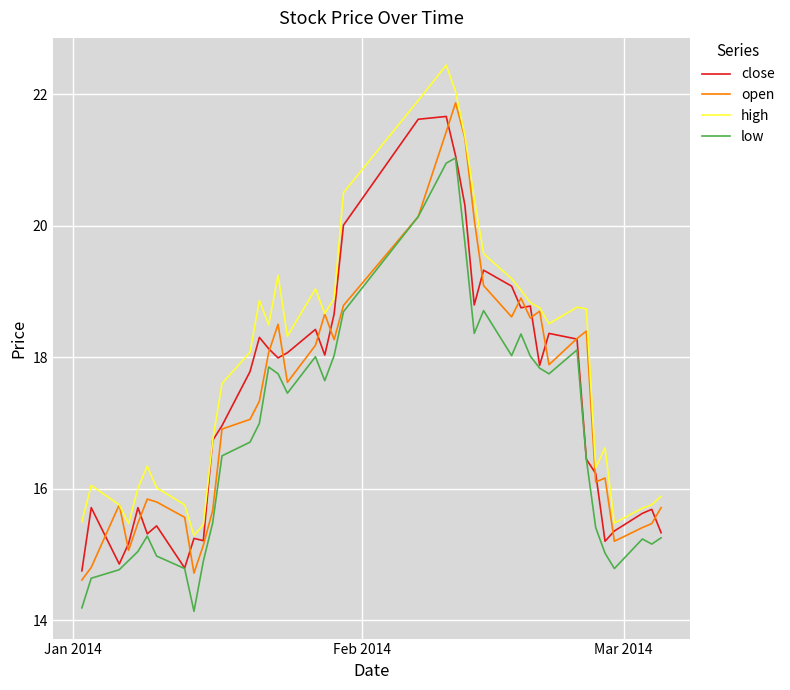

True or false: high and low intersect in this chart.

False